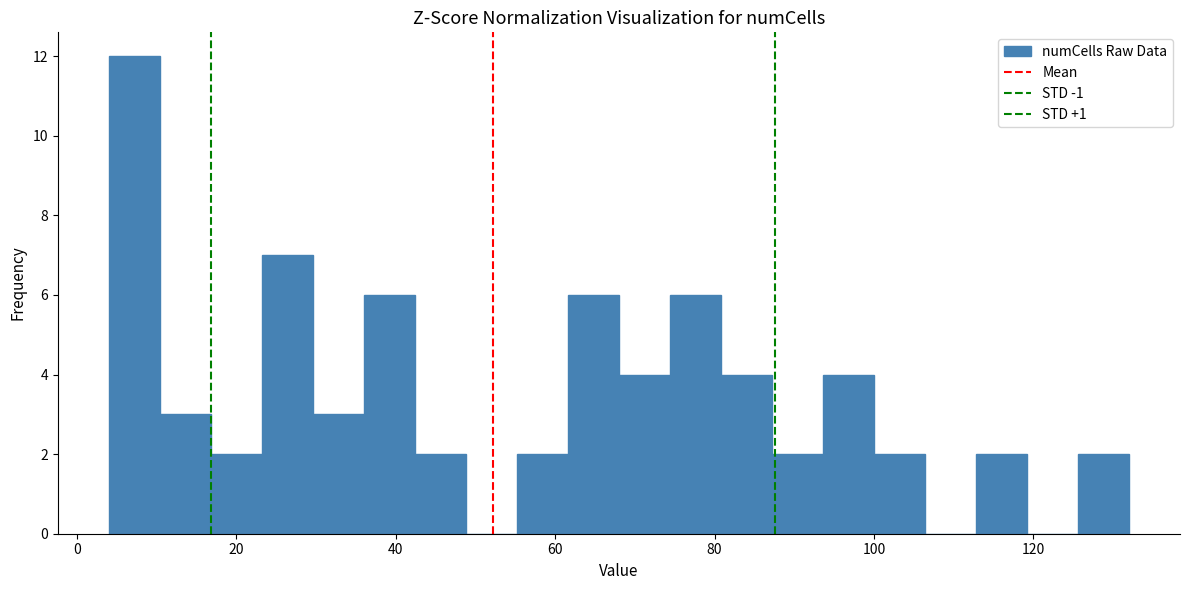

Around what value on the x-axis is the tallest bar? Give the approximate position of its centre, as read against the axis.

8